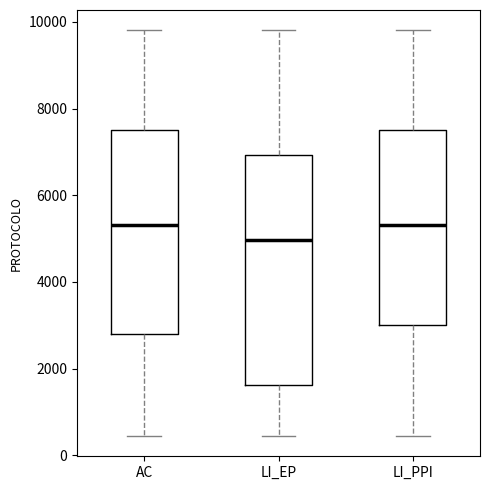

Reading left to right, transcribe this box plot: for each box, give where its median line is, the range the box spans, and where its two whiskers end, as read against the y-axis. The values are not printed on the chart, so give them approximately, as read against the axis.

AC: median 5400, box 2800 to 7600, whiskers 400 to 9800
LI_EP: median 5000, box 1600 to 7000, whiskers 400 to 9800
LI_PPI: median 5400, box 3000 to 7600, whiskers 400 to 9800